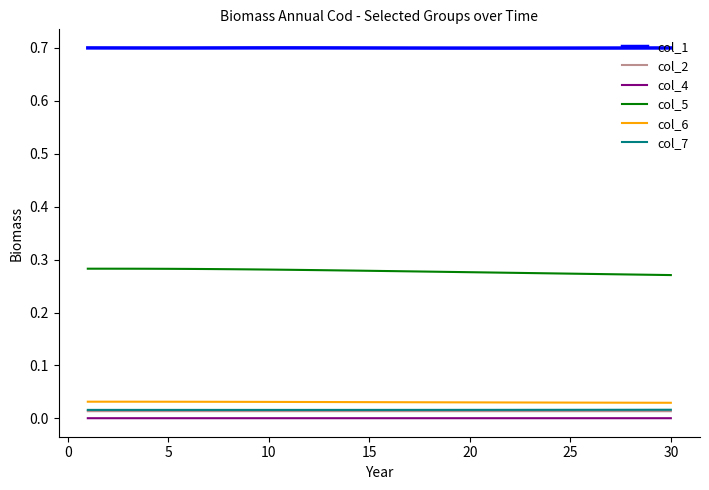

True or false: col_5 and col_2 cross at least once.

False